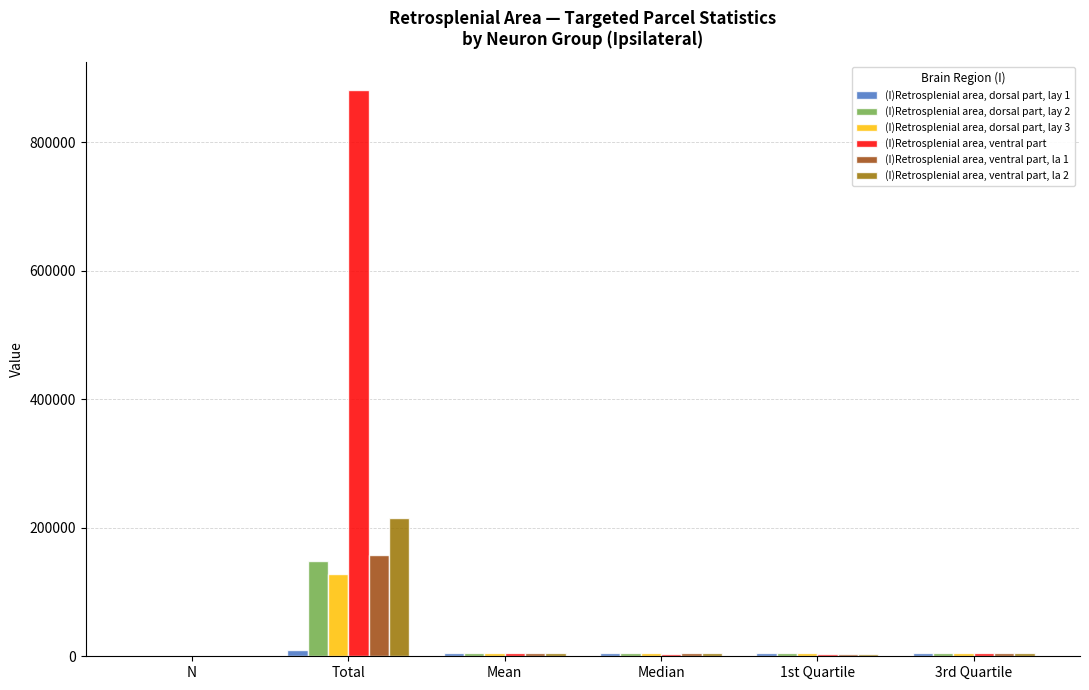

At which label does (I)Retrosplenial area, dorsal part, lay 3 first exceed 4439?

Total